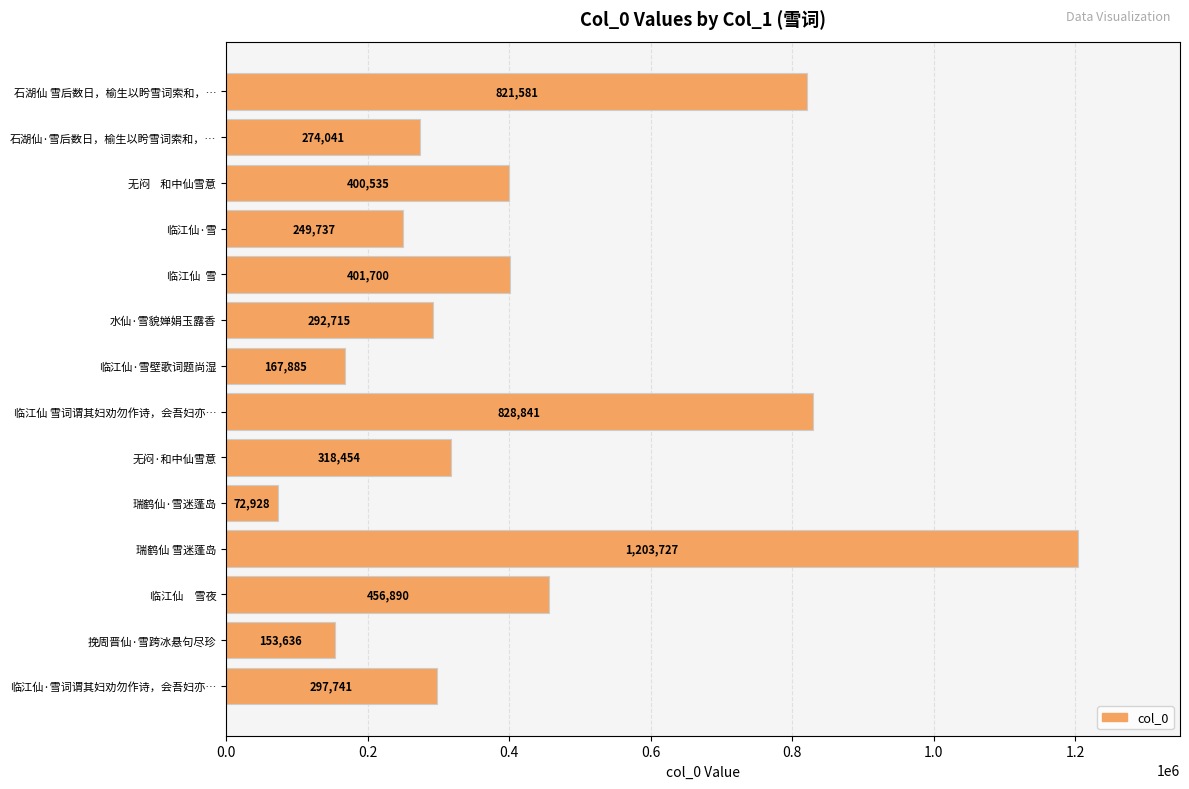

What is the difference between the maximum and minimum values?

1130799